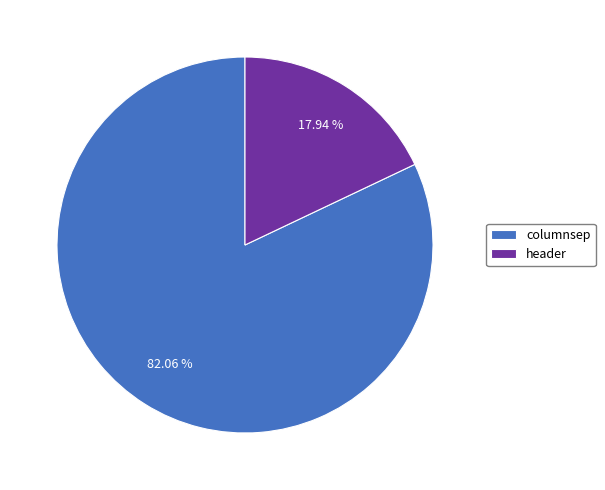

Count the number of slices in the pie.

2